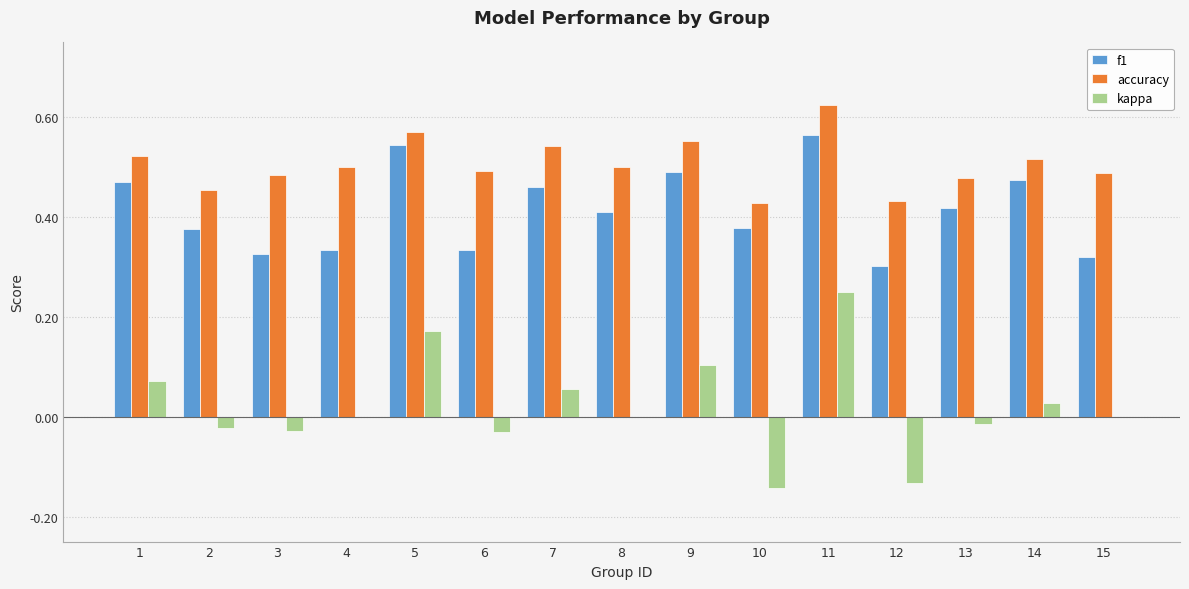

Between 2 and 7, which series saw the biggest shift?

accuracy